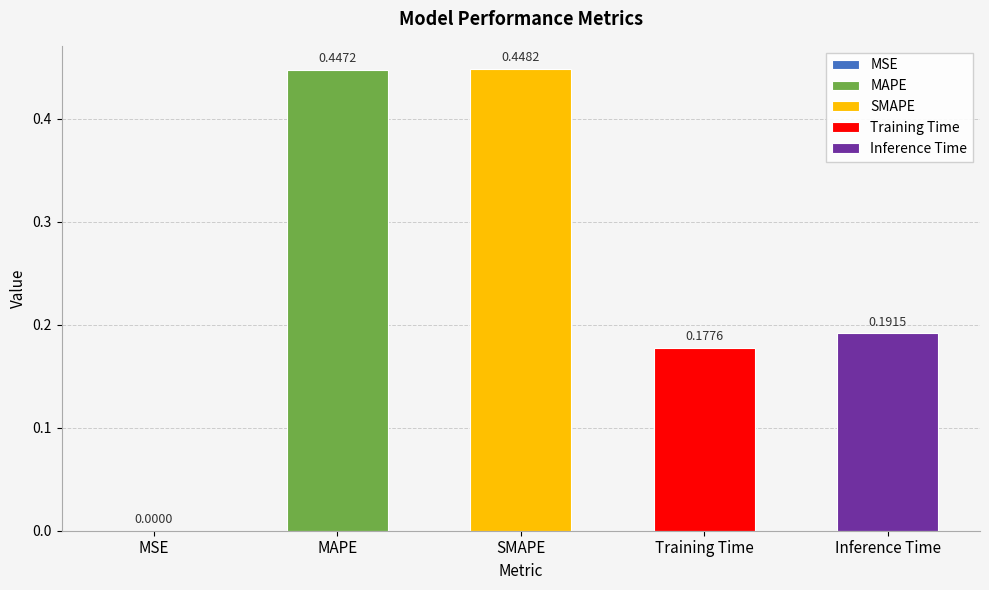

Reading right to left, what are all the values shown in this chart?

0.2	0.2	0.4	0.4	0.0